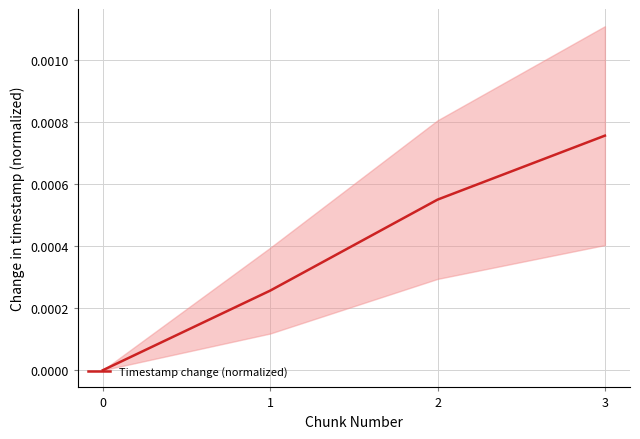

At which label does Timestamp change (normalized) reach its peak?

3